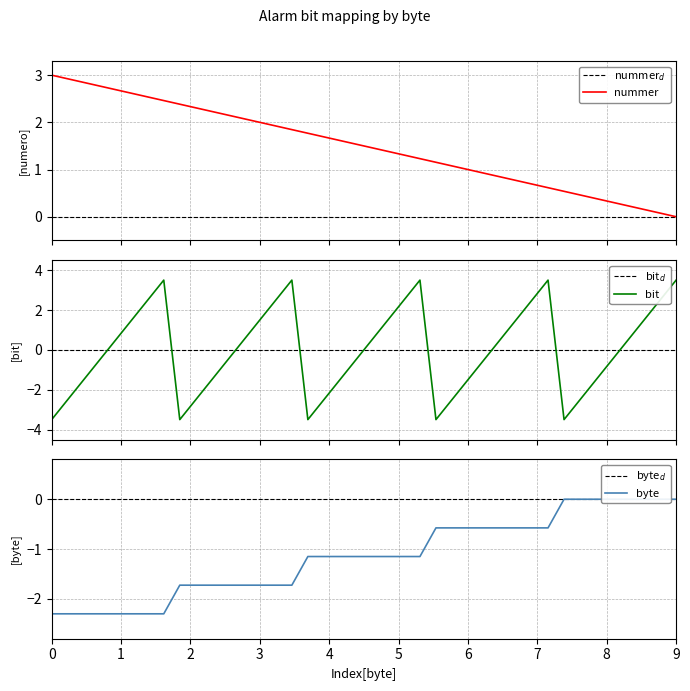

True or false: nummer has more than 0 points higher than both neighbors.

False